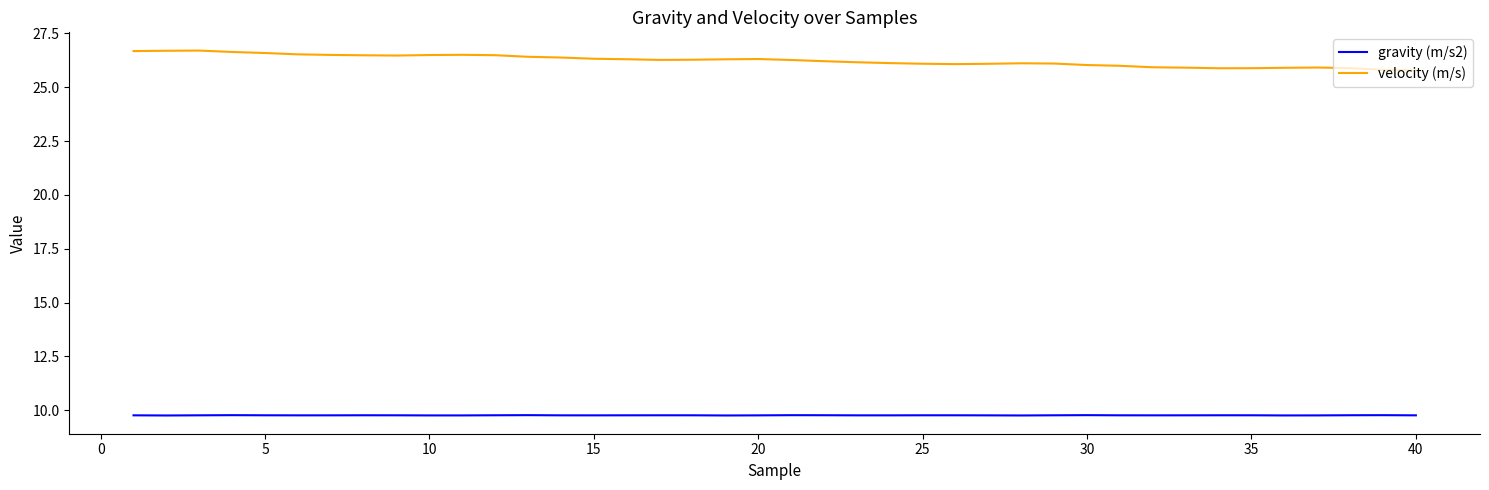

True or false: gravity (m/s2) and velocity (m/s) cross at least once.

False